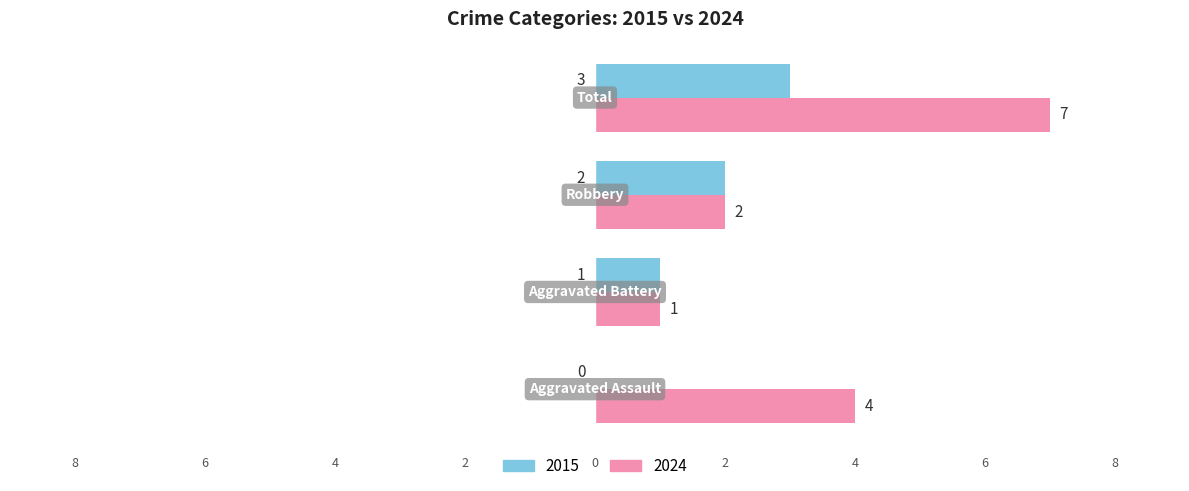

What is the sum of all 2024 values?

14